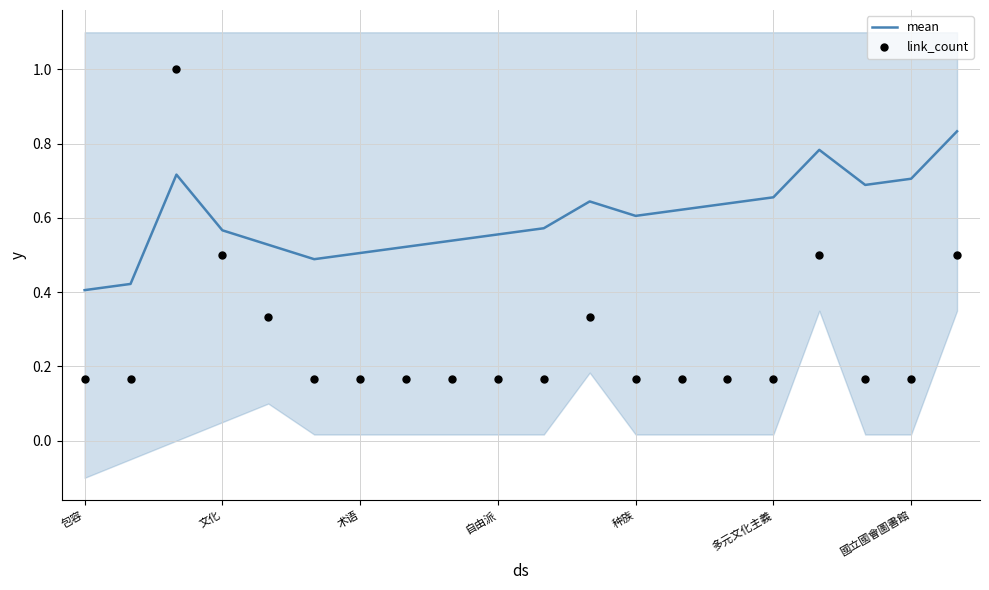

At how many categories does at least one series exceed 0?

20